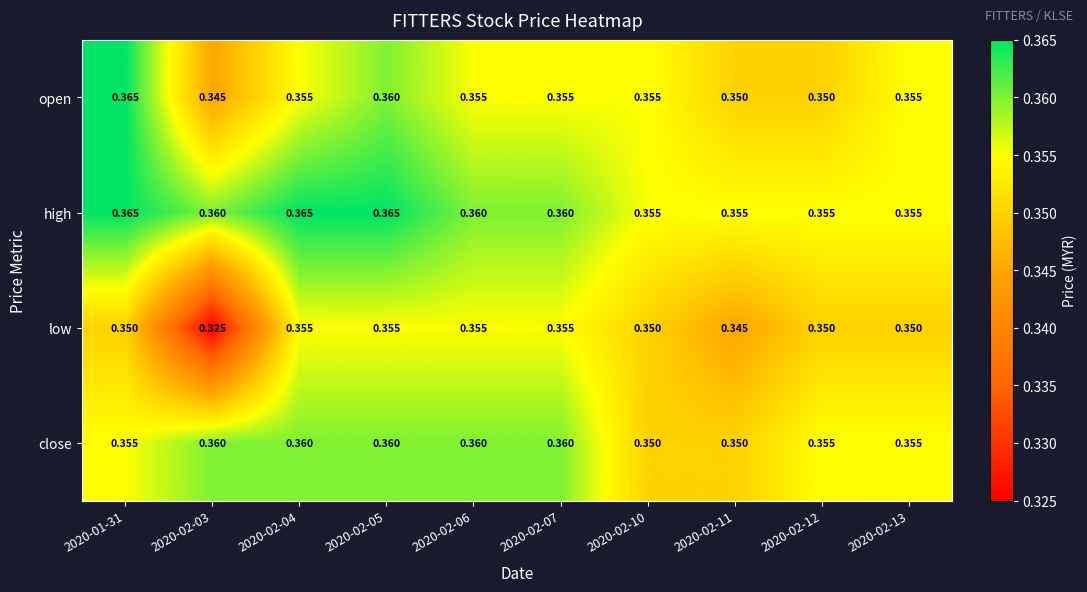

Which series has the largest total across all categories?

high